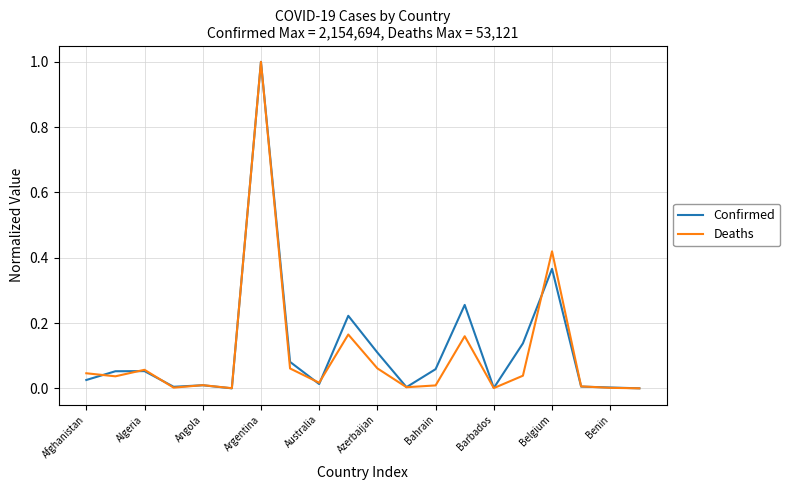

What is the highest value of the Deaths series?

1.0